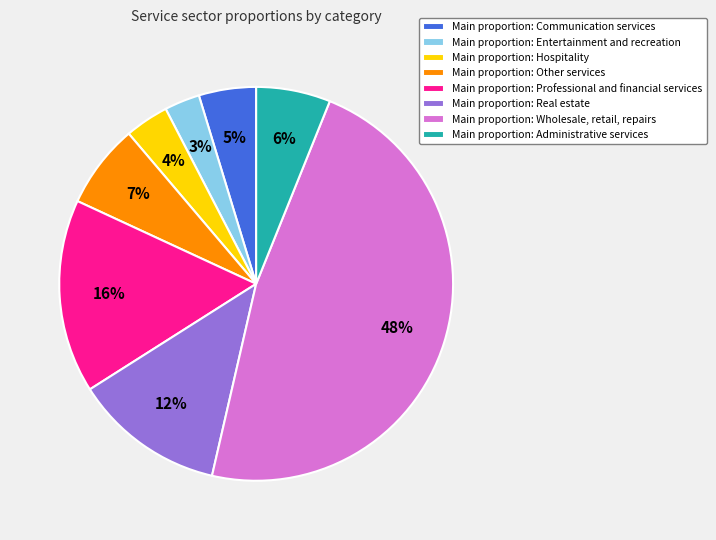

What percentage is the Main proportion: Professional and financial services slice, to the nearest percent?

16%